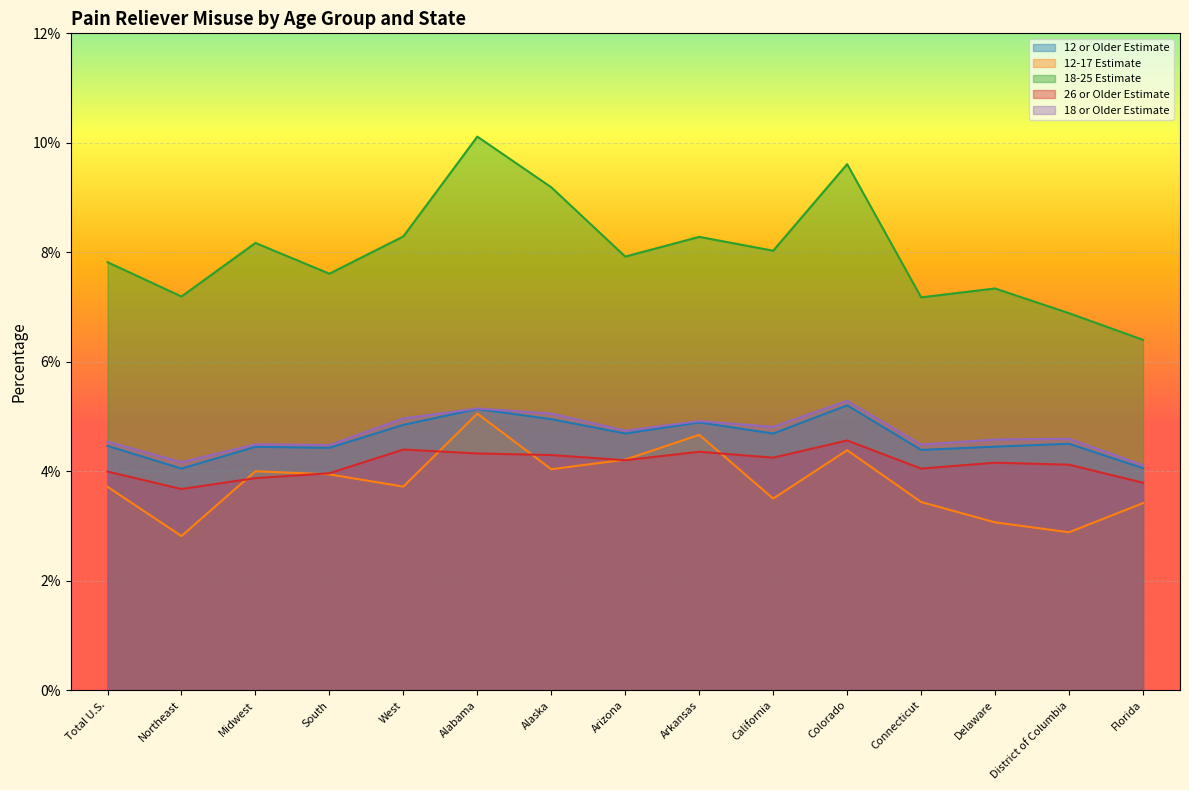

Reading left to right, list all the values displayed in this chart.

12 or Older Estimate: Total U.S.=0.0	Northeast=0.0	Midwest=0.0	South=0.0	West=0.0	Alabama=0.1	Alaska=0.0	Arizona=0.0	Arkansas=0.0	California=0.0	Colorado=0.1	Connecticut=0.0	Delaware=0.0	District of Columbia=0.0	Florida=0.0
12-17 Estimate: Total U.S.=0.0	Northeast=0.0	Midwest=0.0	South=0.0	West=0.0	Alabama=0.1	Alaska=0.0	Arizona=0.0	Arkansas=0.0	California=0.0	Colorado=0.0	Connecticut=0.0	Delaware=0.0	District of Columbia=0.0	Florida=0.0
18-25 Estimate: Total U.S.=0.1	Northeast=0.1	Midwest=0.1	South=0.1	West=0.1	Alabama=0.1	Alaska=0.1	Arizona=0.1	Arkansas=0.1	California=0.1	Colorado=0.1	Connecticut=0.1	Delaware=0.1	District of Columbia=0.1	Florida=0.1
26 or Older Estimate: Total U.S.=0.0	Northeast=0.0	Midwest=0.0	South=0.0	West=0.0	Alabama=0.0	Alaska=0.0	Arizona=0.0	Arkansas=0.0	California=0.0	Colorado=0.0	Connecticut=0.0	Delaware=0.0	District of Columbia=0.0	Florida=0.0
18 or Older Estimate: Total U.S.=0.0	Northeast=0.0	Midwest=0.0	South=0.0	West=0.0	Alabama=0.1	Alaska=0.1	Arizona=0.0	Arkansas=0.0	California=0.0	Colorado=0.1	Connecticut=0.0	Delaware=0.0	District of Columbia=0.0	Florida=0.0